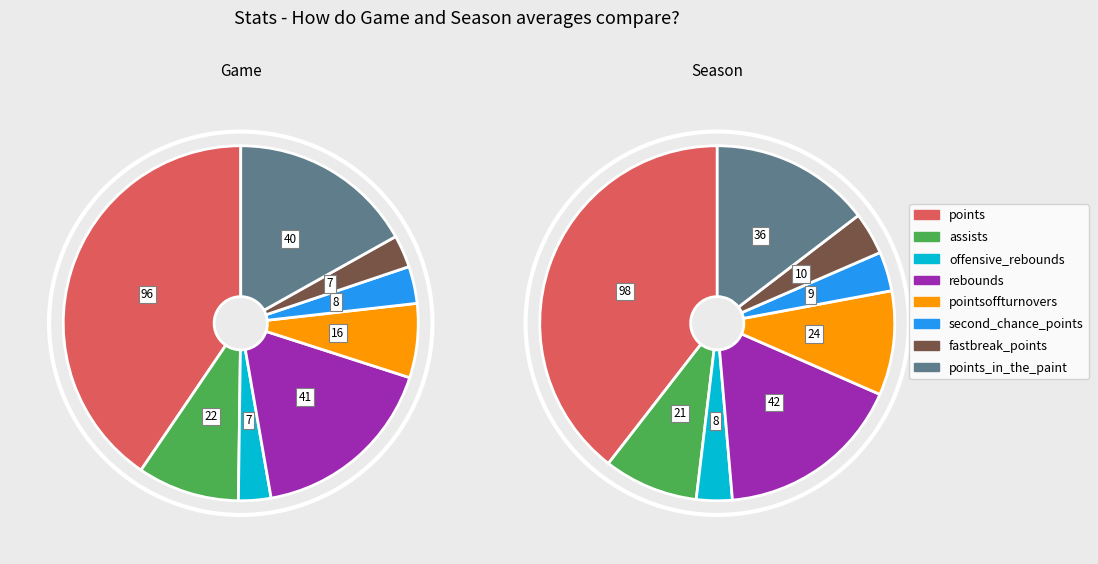

Which slice is the smallest?

offensive_rebounds